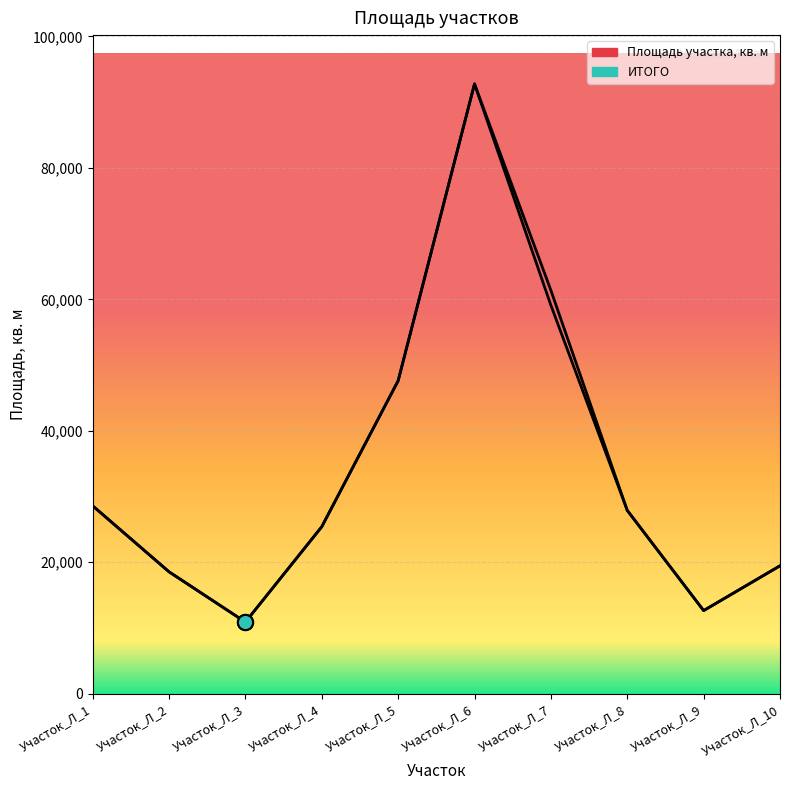

How many lines are shown in the chart?

2